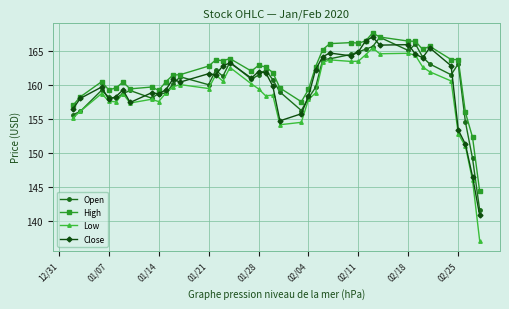

How many data points in Low are less than 159?

20